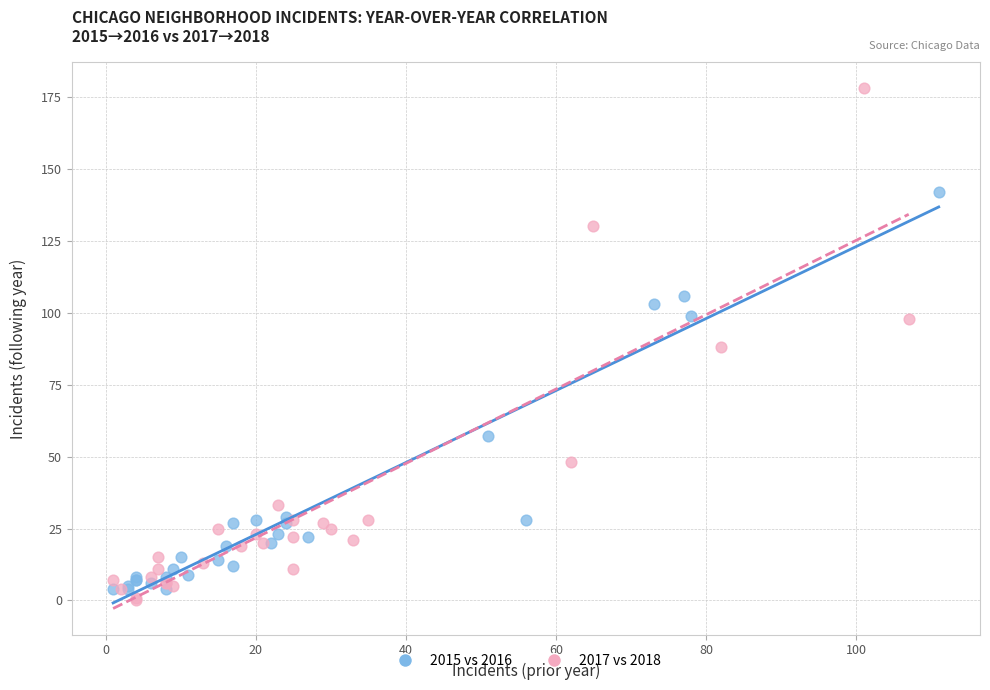

What are all the series names shown in the legend?

2015 vs 2016, 2017 vs 2018